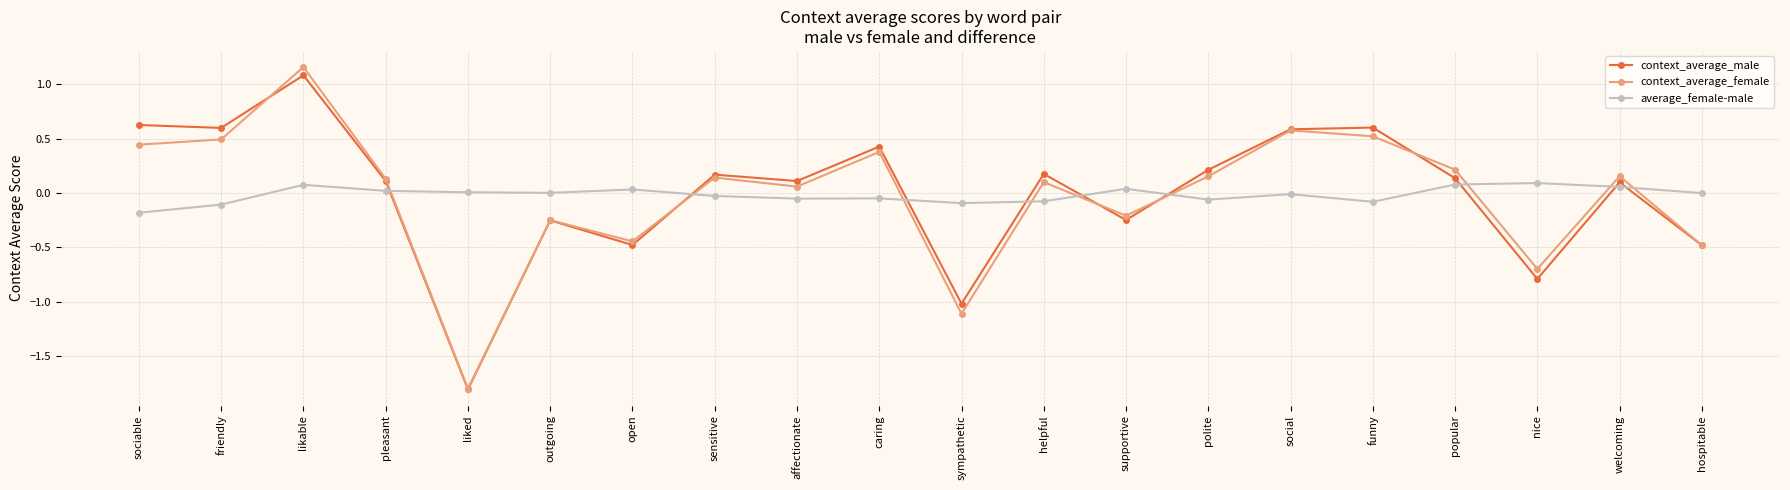

Which series has the largest range (max minus min)?

context_average_female